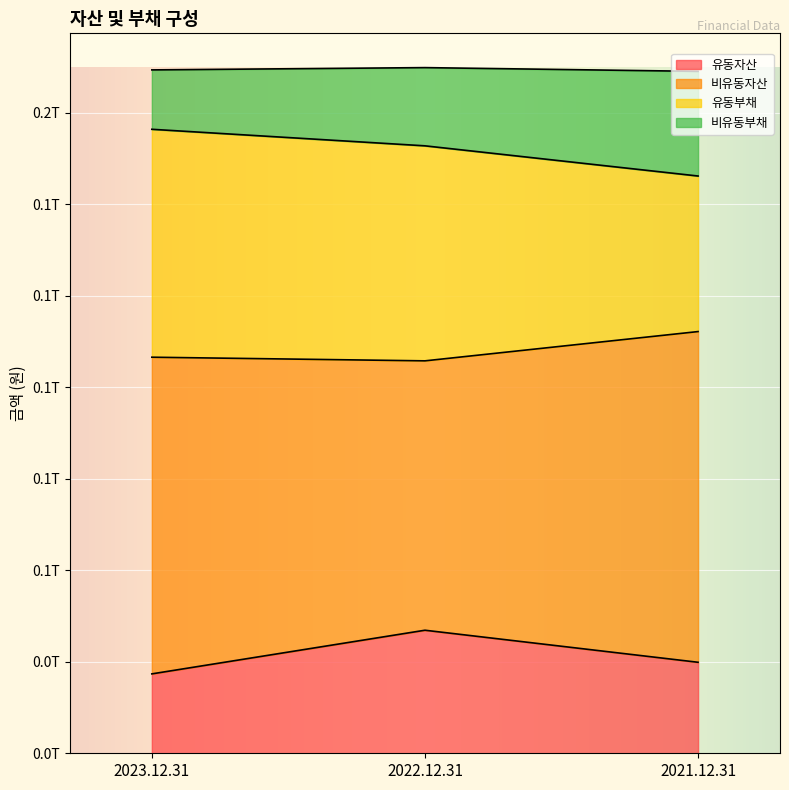

List the labels in order of 유동부채 value, smallest first.

2021.12.31, 2022.12.31, 2023.12.31